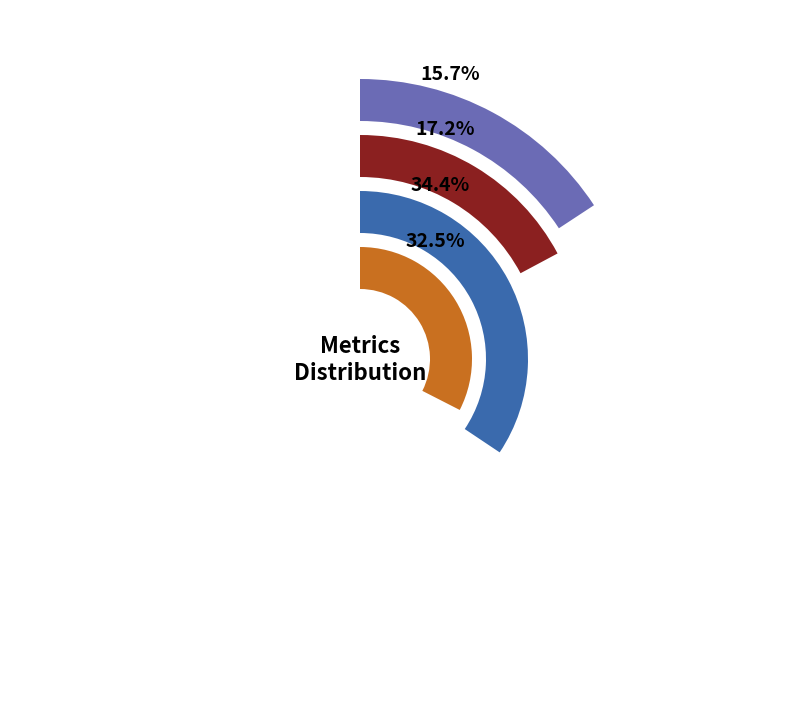

Combined, what portion of the pie is SMAPE and MAPE?

51.6%